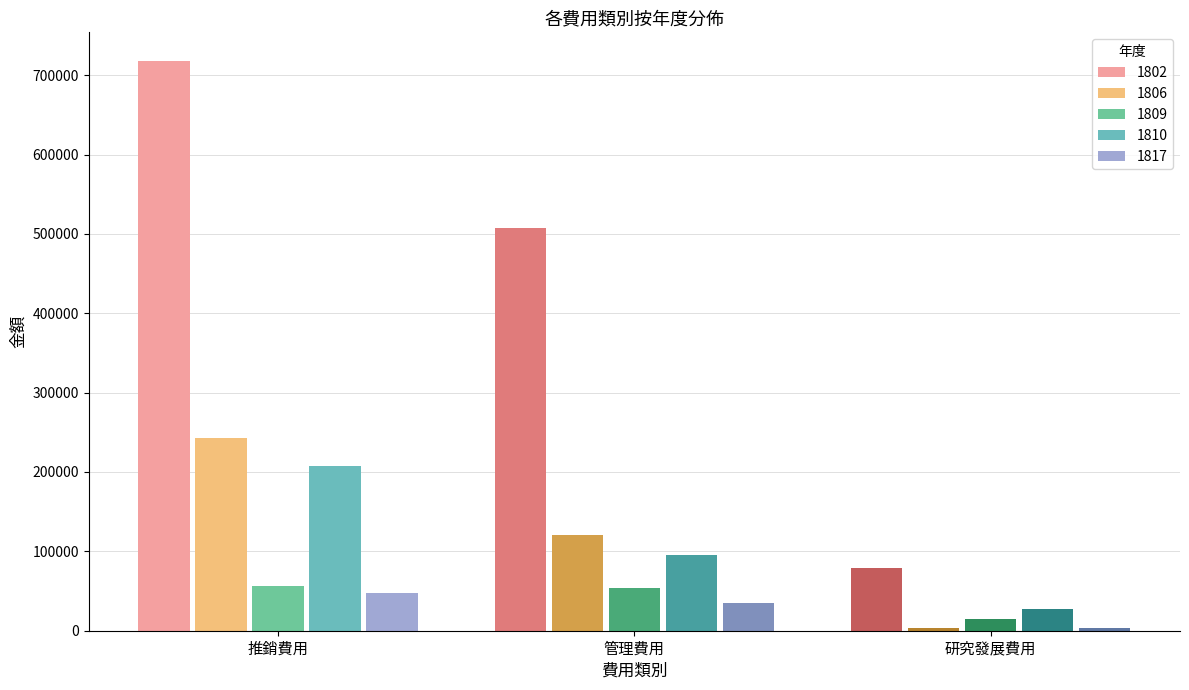

What is the label of the 2nd bar from the left?

管理費用